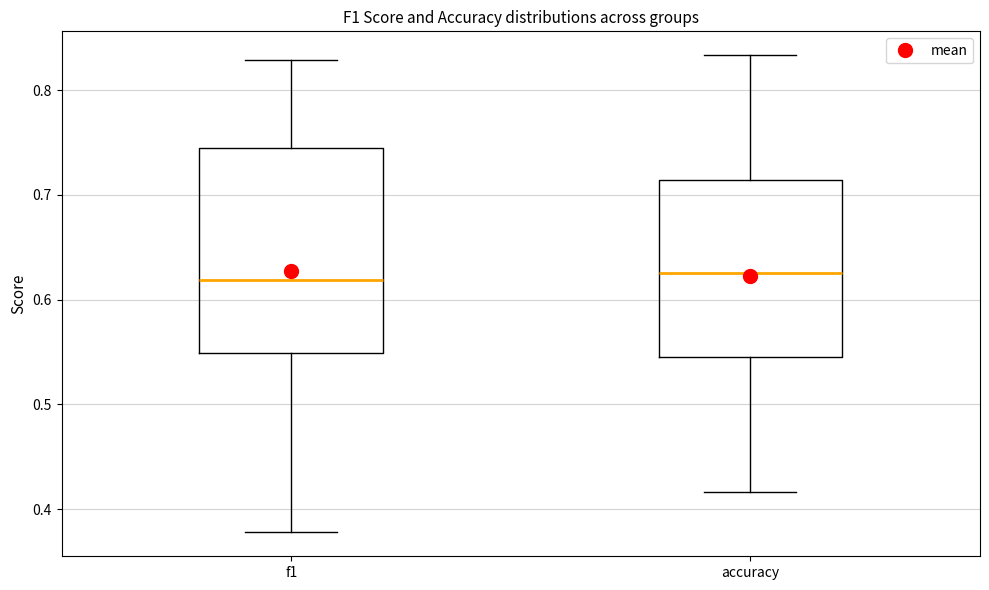

Where does the lower whisker of the box for accuracy end on the y-axis? The values are not printed on the chart, so give them approximately, as read against the axis.

0.42